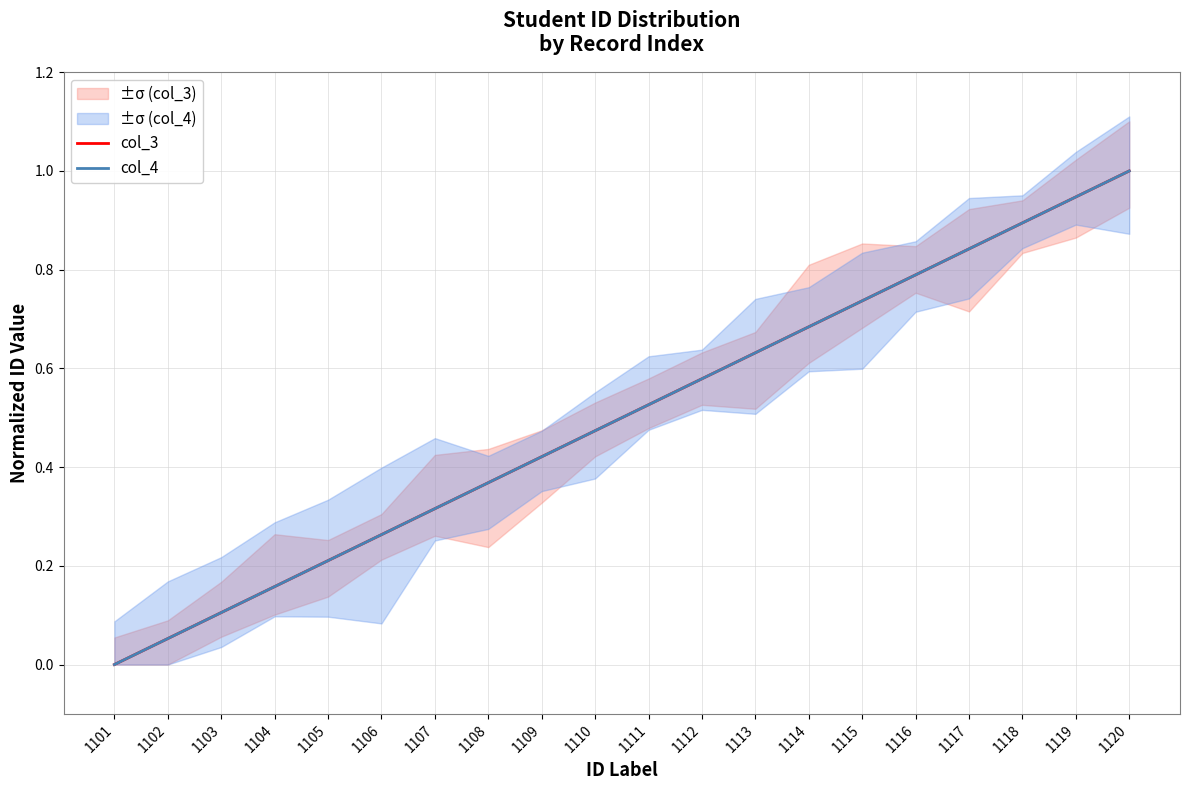

Where is col_4 nearest to the value 0?

1101